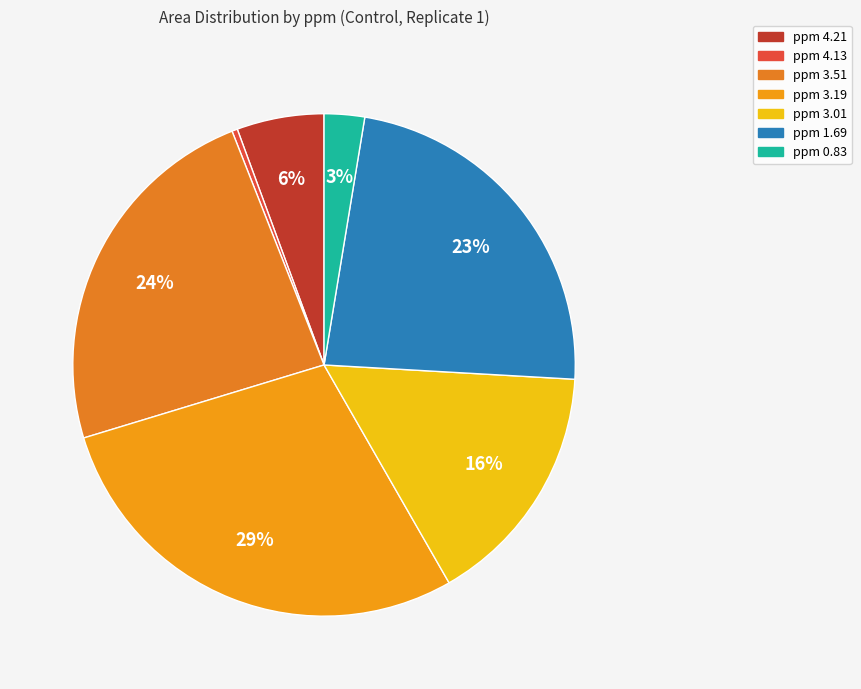

How many slices are in this pie chart?

7